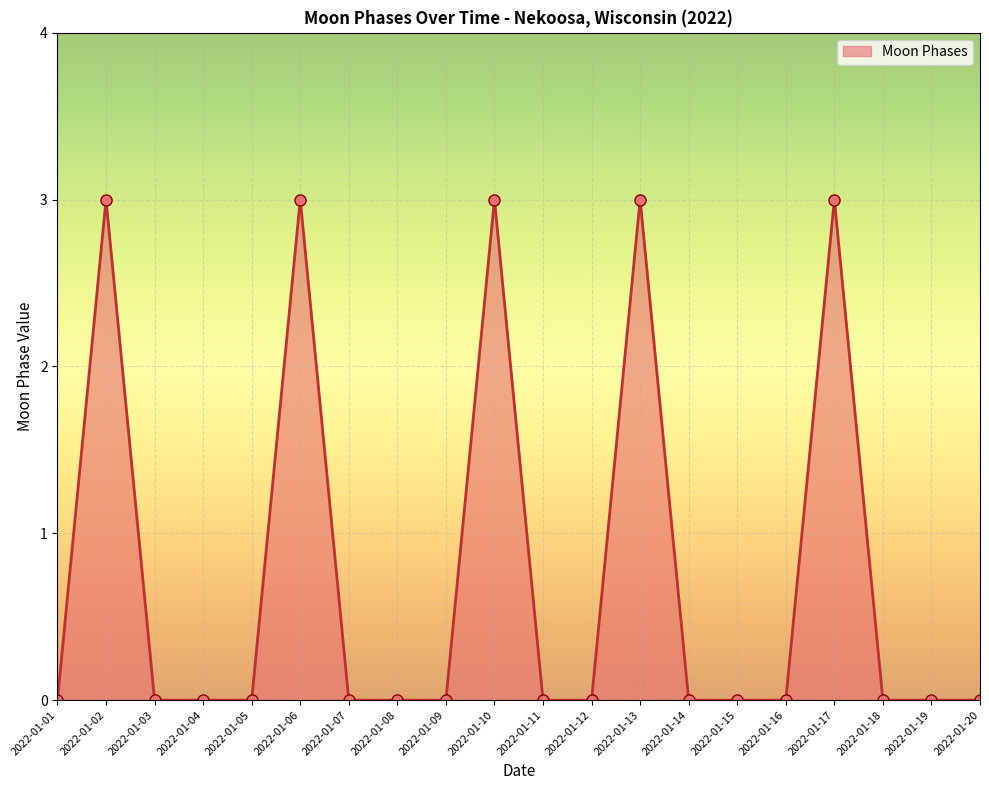

Reading right to left, what are all the values shown in this chart?

2022-01-20=0	2022-01-19=0	2022-01-18=0	2022-01-17=3	2022-01-16=0	2022-01-15=0	2022-01-14=0	2022-01-13=3	2022-01-12=0	2022-01-11=0	2022-01-10=3	2022-01-09=0	2022-01-08=0	2022-01-07=0	2022-01-06=3	2022-01-05=0	2022-01-04=0	2022-01-03=0	2022-01-02=3	2022-01-01=0